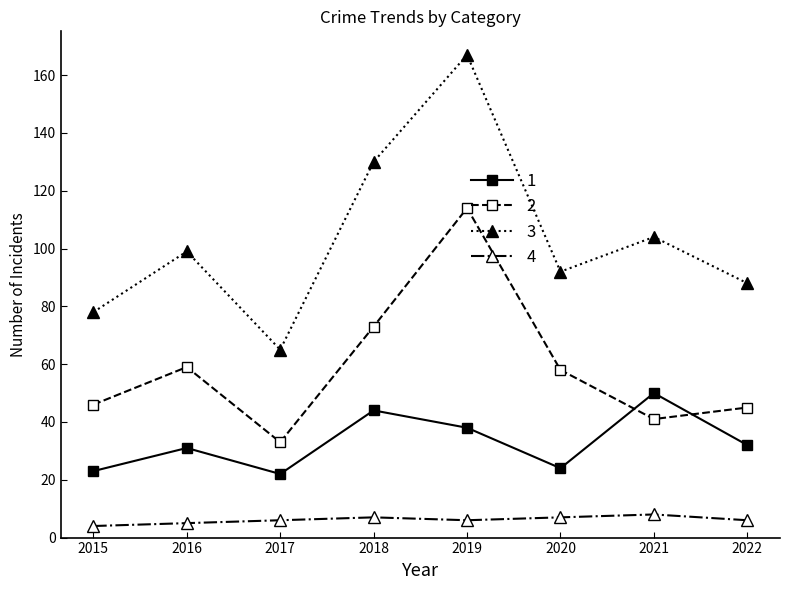

What is the maximum value shown in the chart?

167